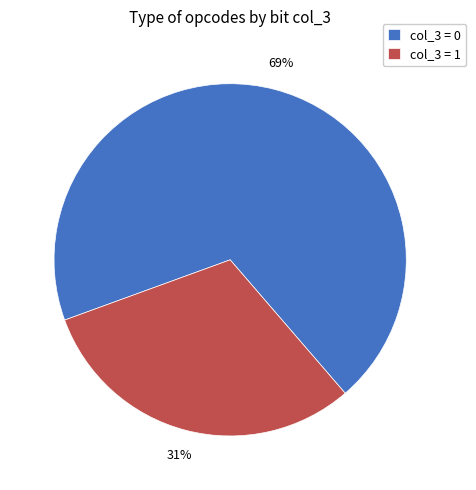

What is the smallest slice in the pie chart?

col_3 = 1